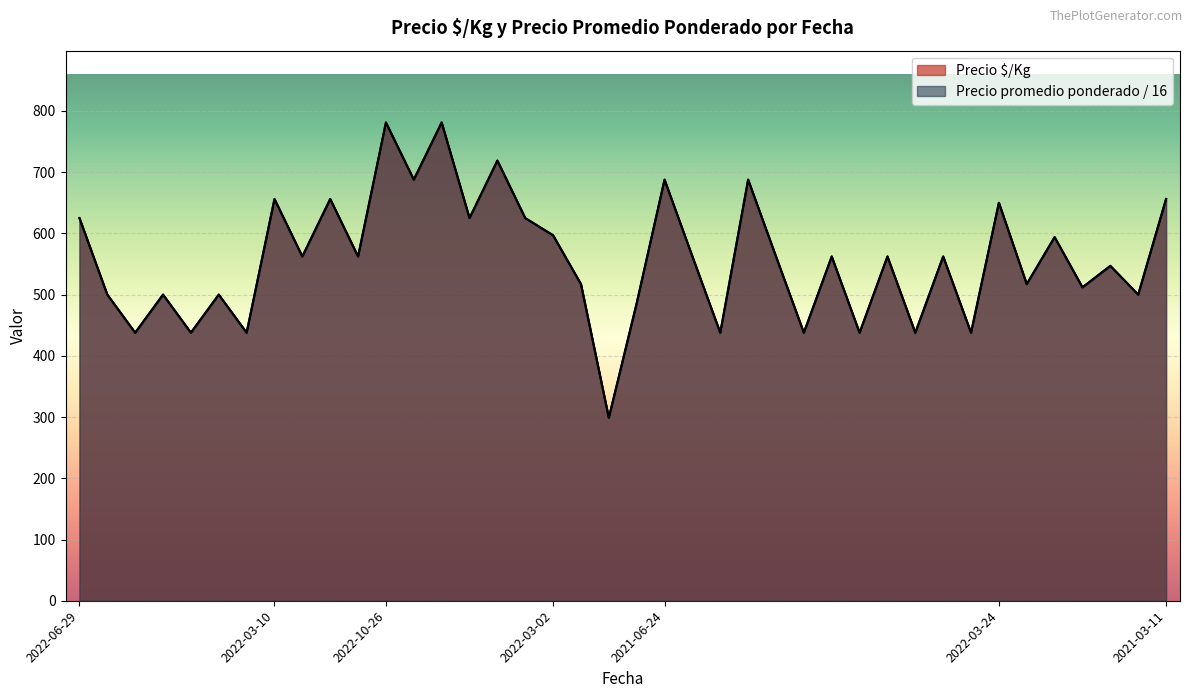

Does the chart display data point markers on the line(s)?

No